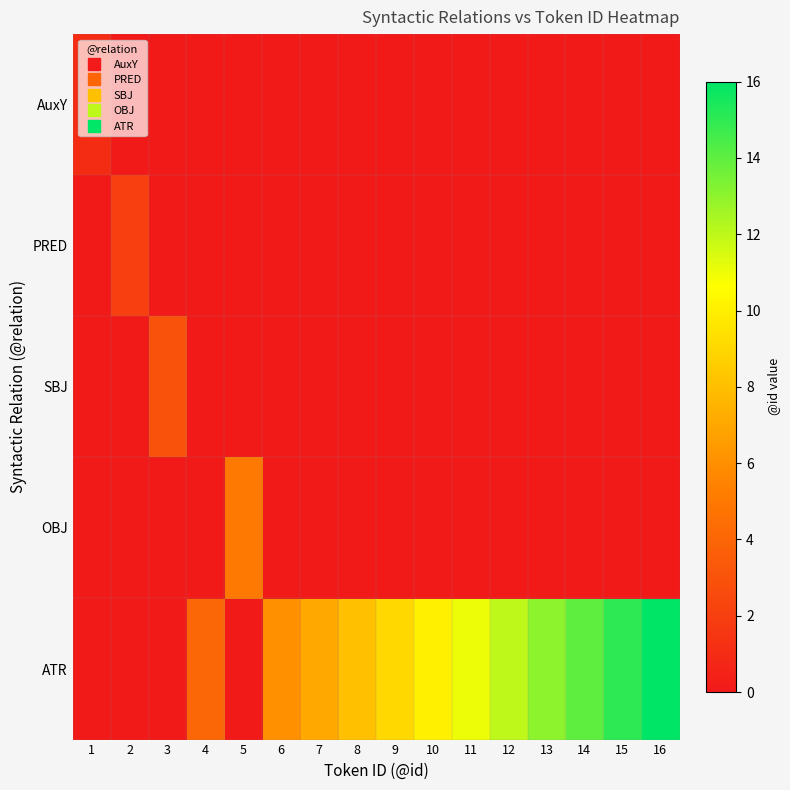

Reading left to right, extract all data points from this chart.

AuxY: 1=1	2=0	3=0	4=0	5=0	6=0	7=0	8=0	9=0	10=0	11=0	12=0	13=0	14=0	15=0	16=0
PRED: 1=0	2=2	3=0	4=0	5=0	6=0	7=0	8=0	9=0	10=0	11=0	12=0	13=0	14=0	15=0	16=0
SBJ: 1=0	2=0	3=3	4=0	5=0	6=0	7=0	8=0	9=0	10=0	11=0	12=0	13=0	14=0	15=0	16=0
OBJ: 1=0	2=0	3=0	4=0	5=5	6=0	7=0	8=0	9=0	10=0	11=0	12=0	13=0	14=0	15=0	16=0
ATR: 1=0	2=0	3=0	4=4	5=0	6=6	7=7	8=8	9=9	10=10	11=11	12=12	13=13	14=14	15=15	16=16